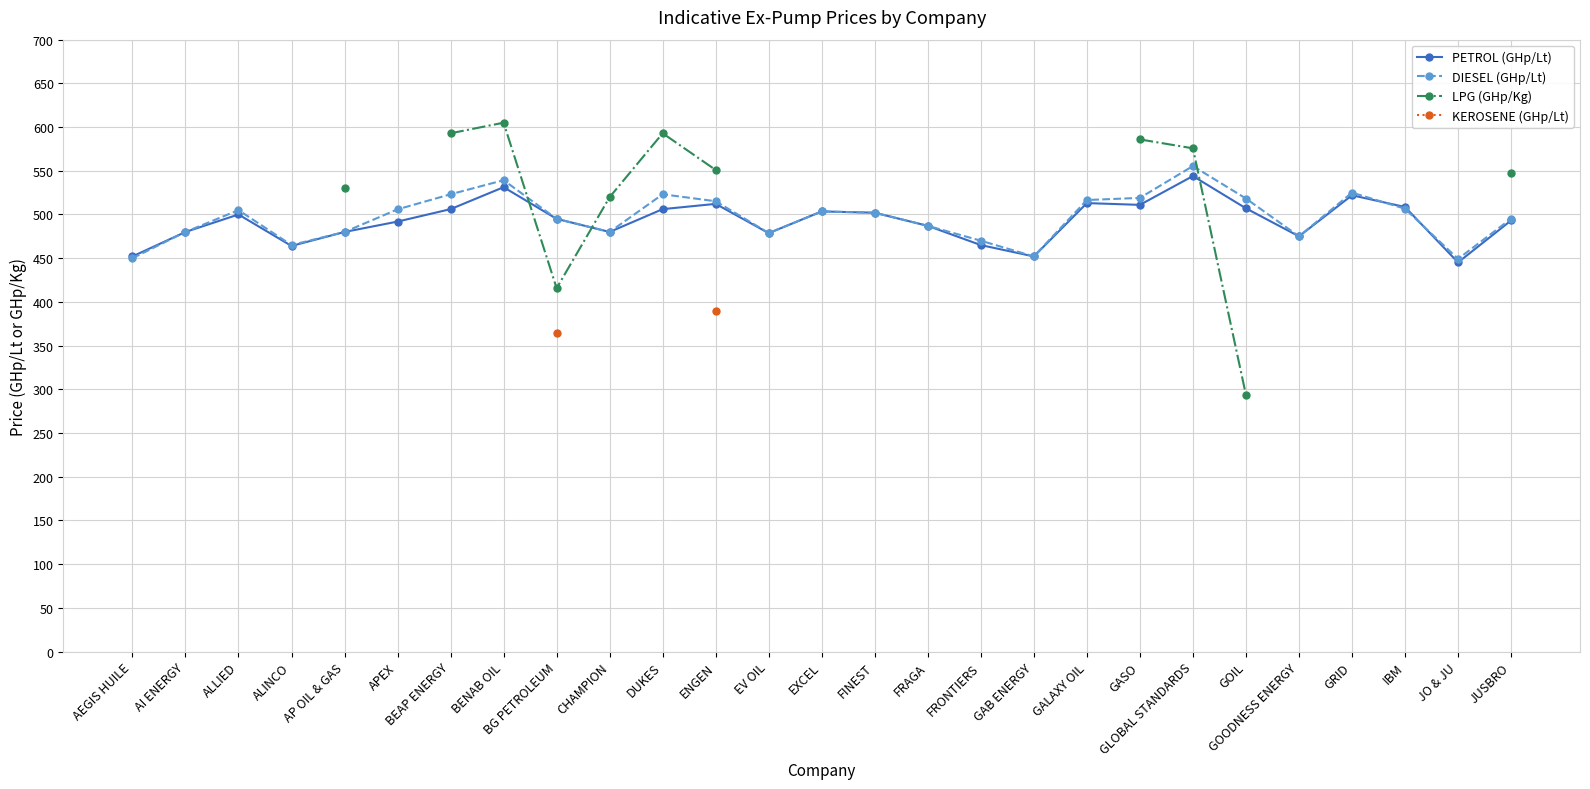

How many values in the DIESEL (GHp/Lt) series exceed 502?

13